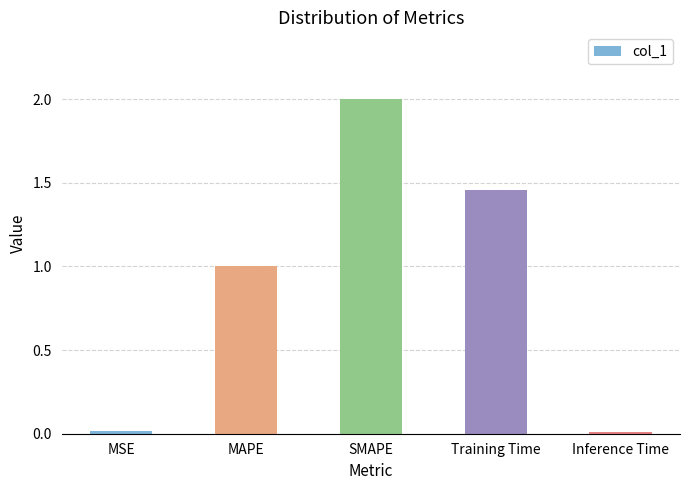

Are the bars grouped side by side (vs. stacked)?

No